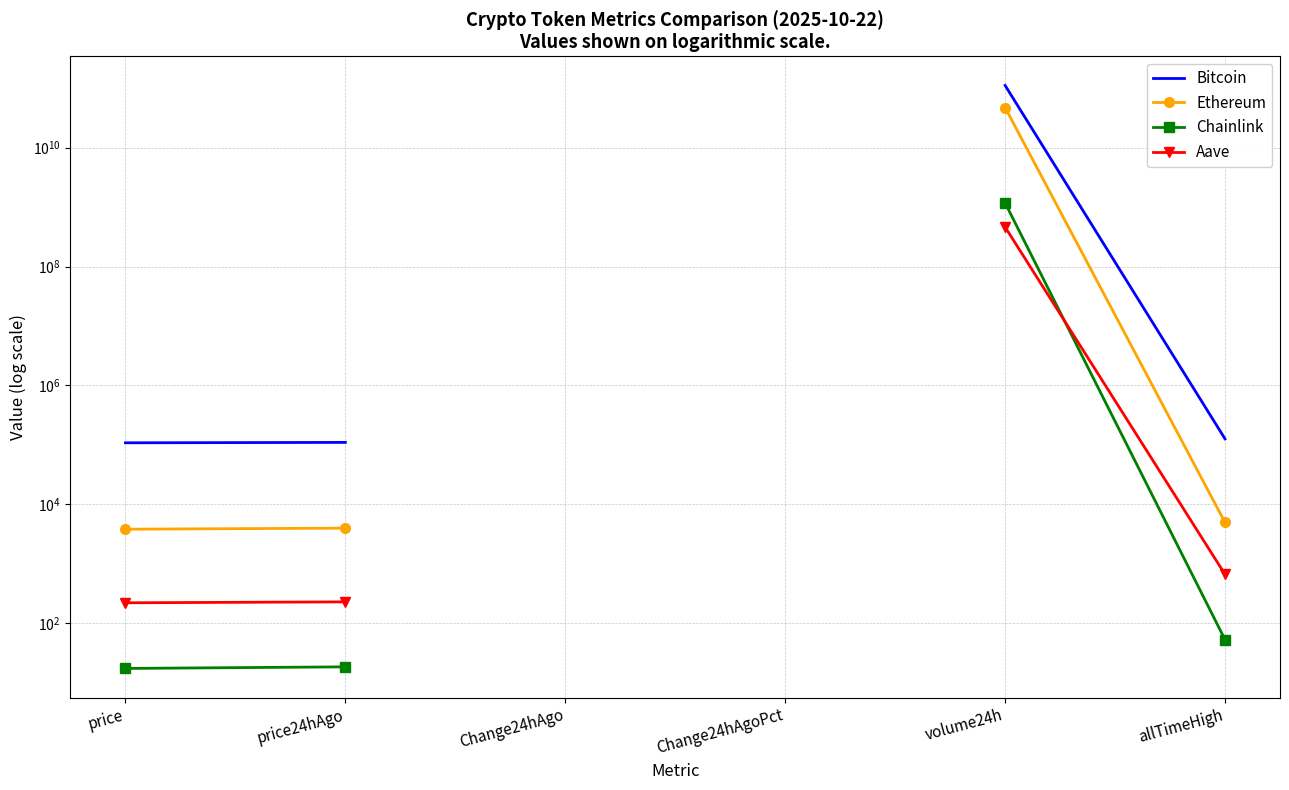

What is the label of the 1st point from the left?

price